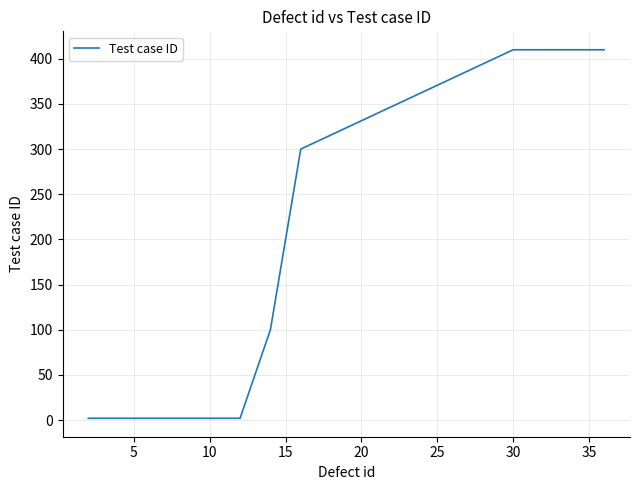

What is the maximum value shown in the chart?

410